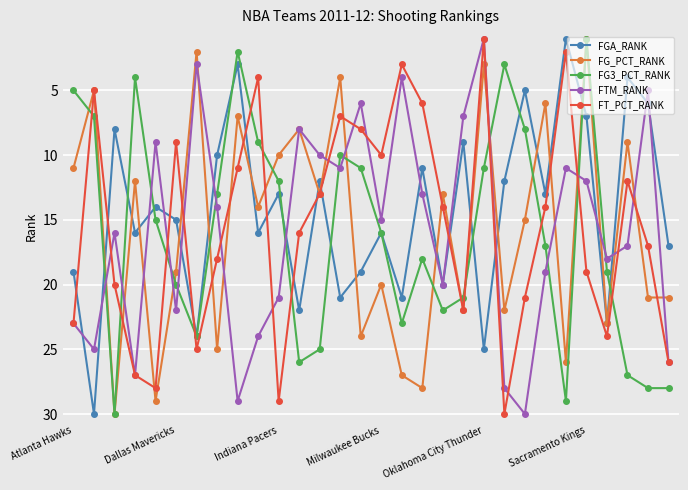

What is the greatest value displayed?

30